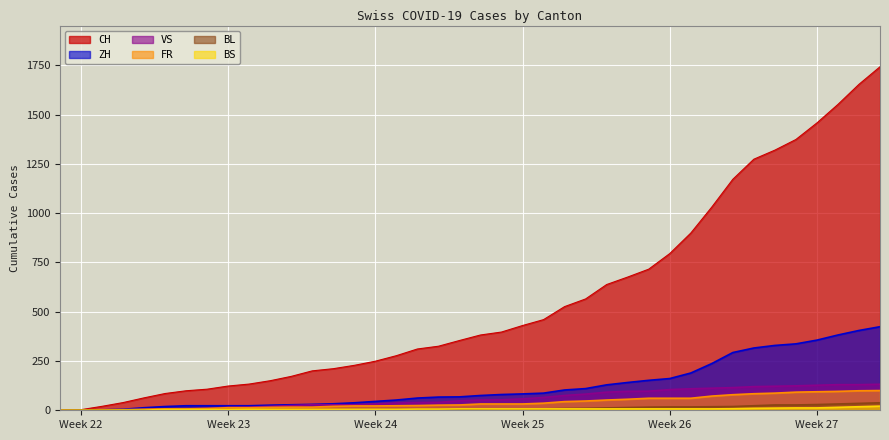

What is the spread (max minus min) of values at Week 26?

788